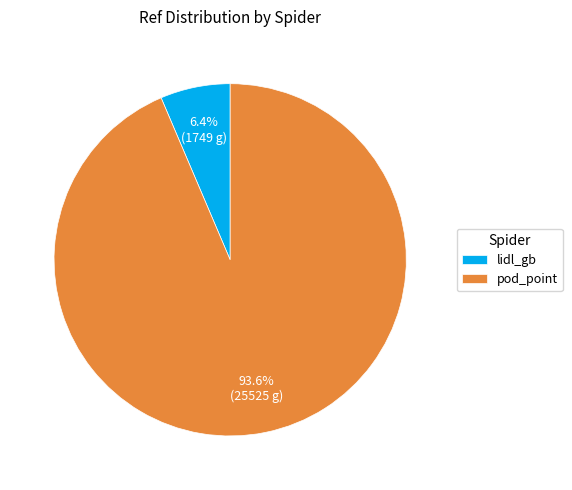

Which category has the biggest portion of the pie?

pod_point